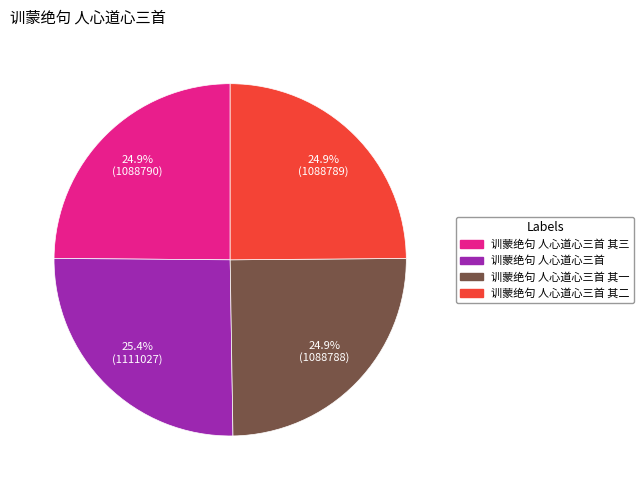

Does any single category account for the majority?

No